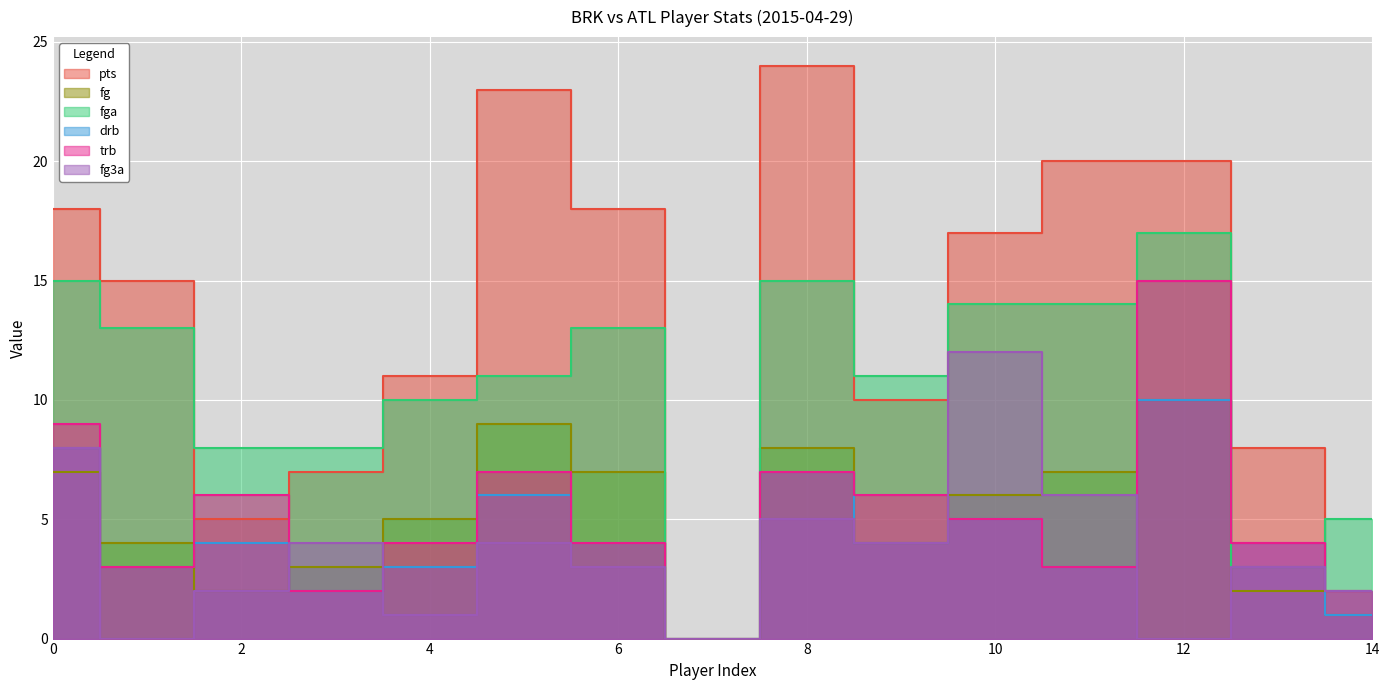

Reading left to right, transcribe all the data shown in this chart.

pts: 18	15	5	7	11	23	18	0	24	10	17	20	20	8	2
fg: 7	4	2	3	5	9	7	0	8	4	6	7	10	2	1
fga: 15	13	8	8	10	11	13	0	15	11	14	14	17	3	5
drb: 8	3	4	2	3	6	4	0	7	4	5	3	10	4	1
trb: 9	3	6	2	4	7	4	0	7	6	5	3	15	4	2
fg3a: 8	0	2	4	1	4	3	0	5	4	12	6	0	3	2